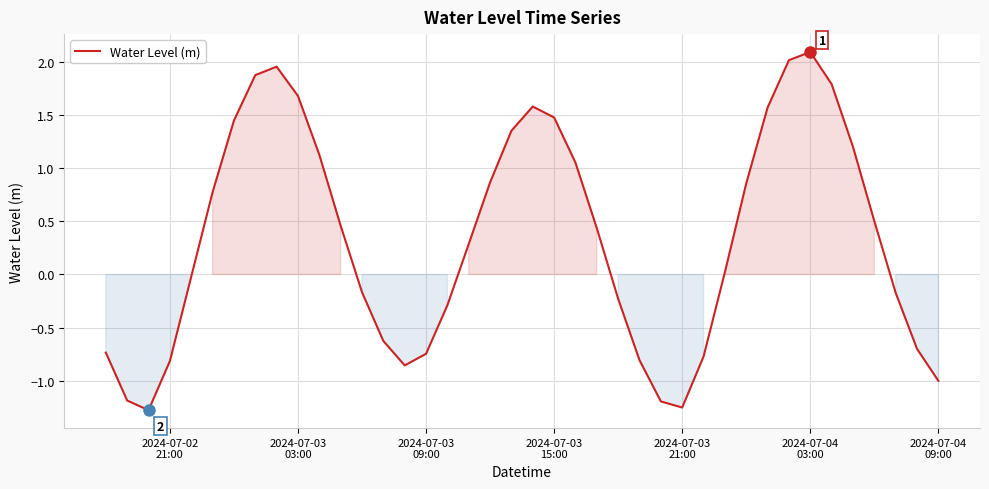

What is the maximum value shown in the chart?

2.1